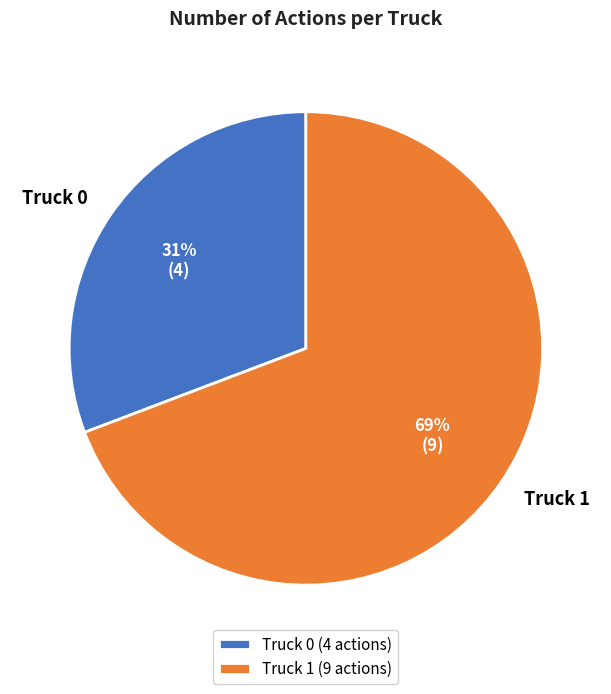

Does any single category account for the majority?

Yes